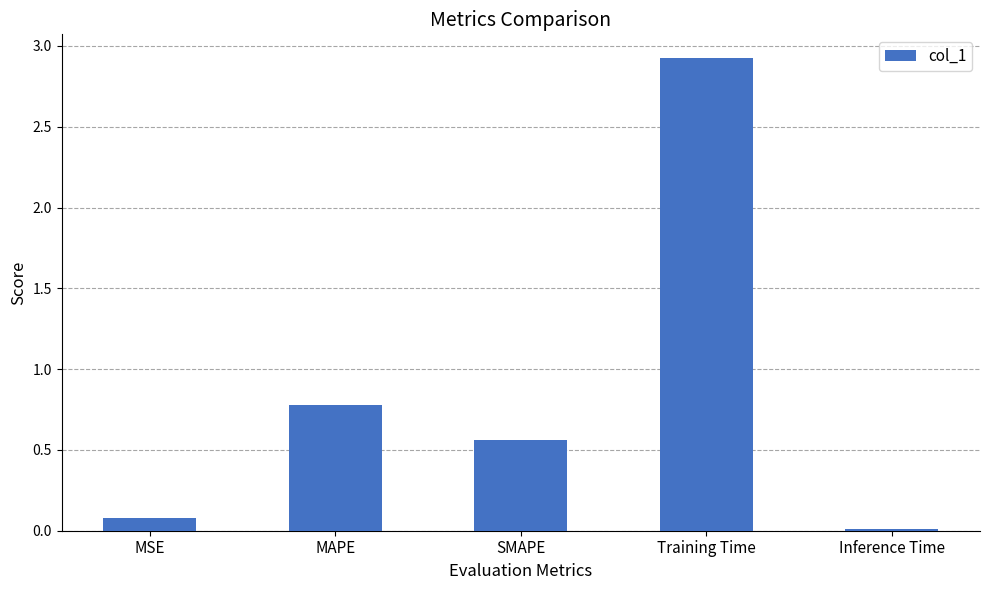

True or false: the data shows 0.8 at MAPE.

True